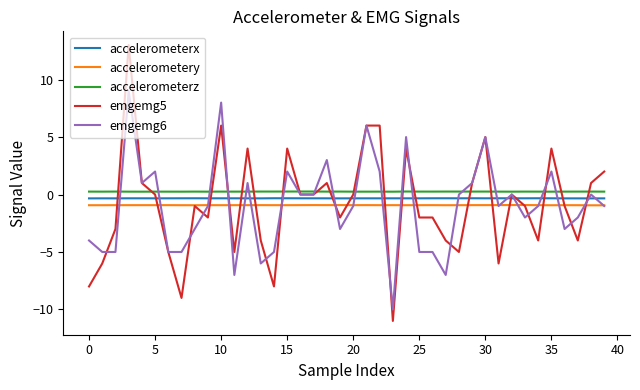

What is the maximum value for emgemg5?

13.0